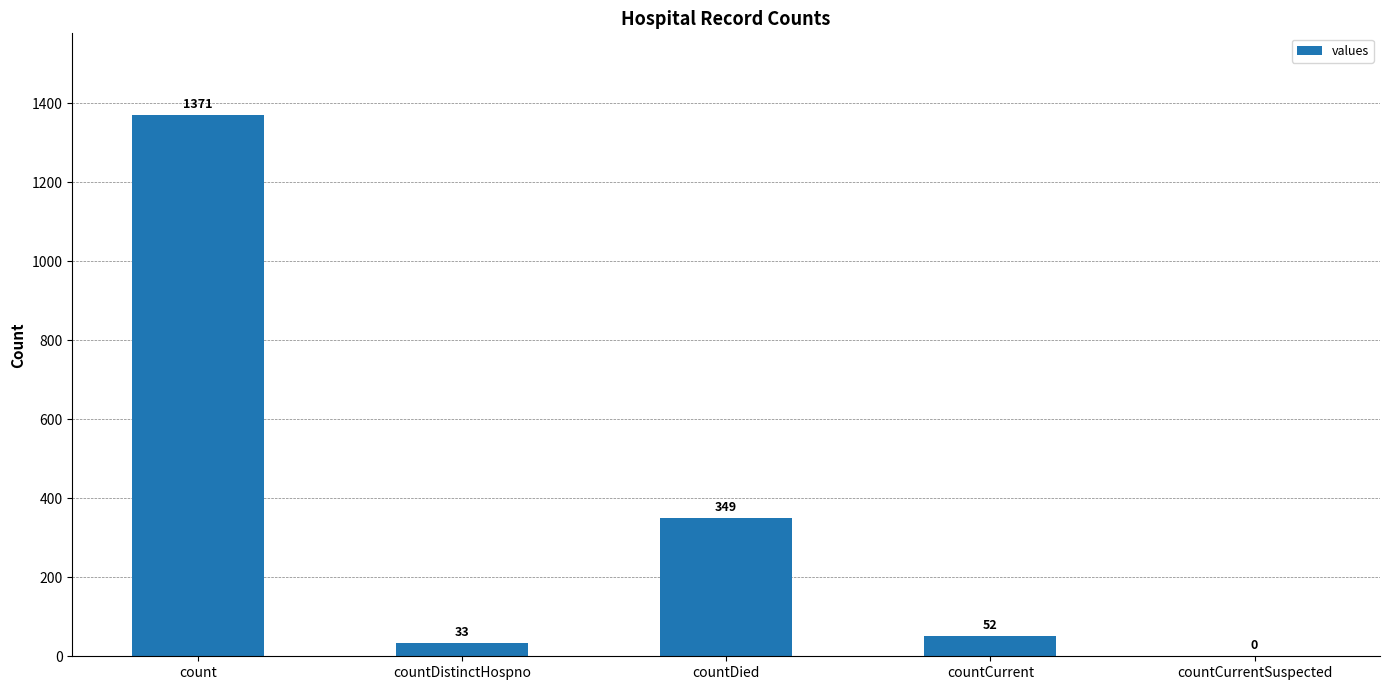

What is the average value?

361